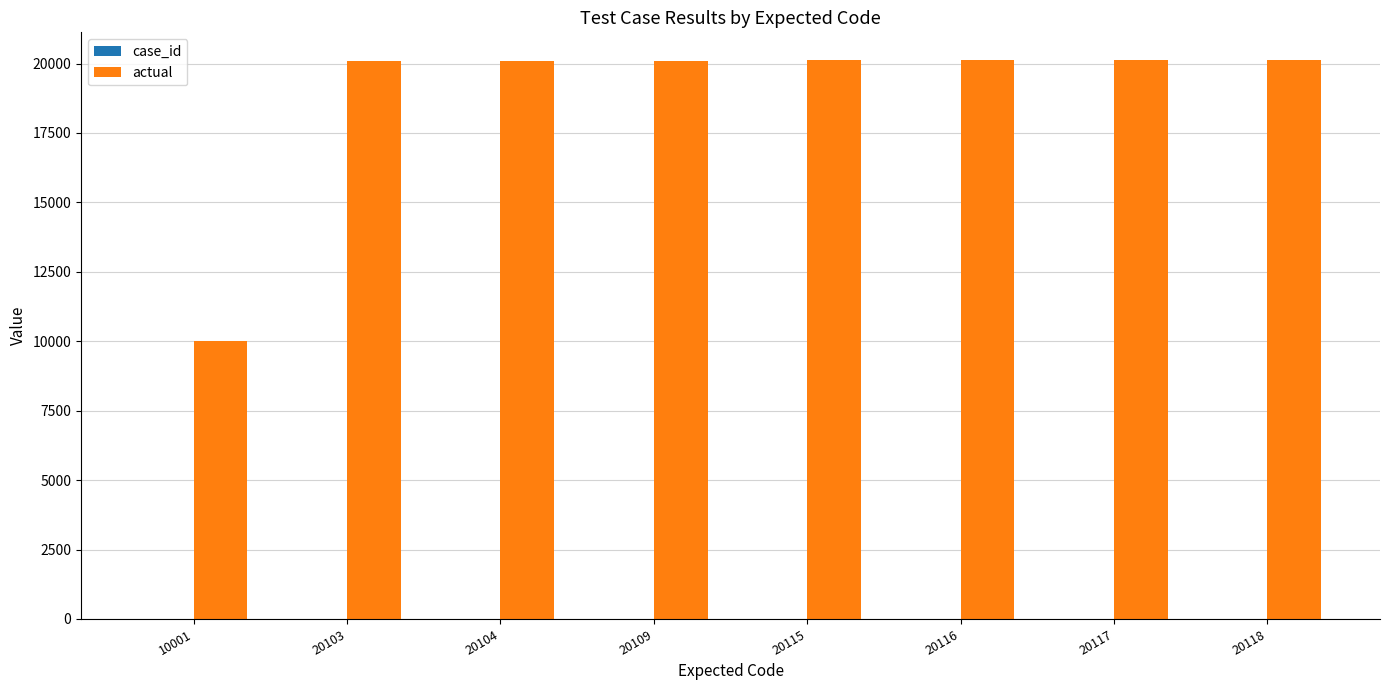

How many groups of bars are there?

8